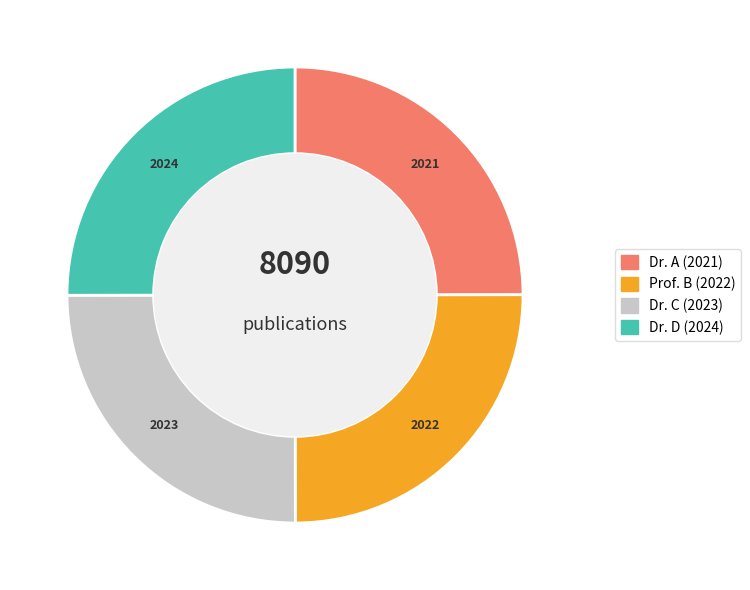

Does any single category account for the majority?

No